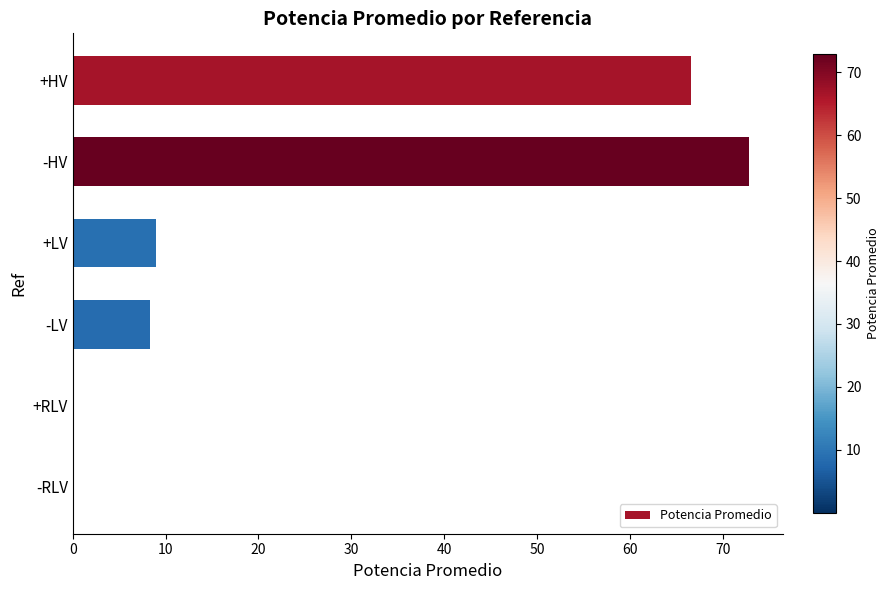

The chart shows a value of 0.0 at -RLV. True or false?

True